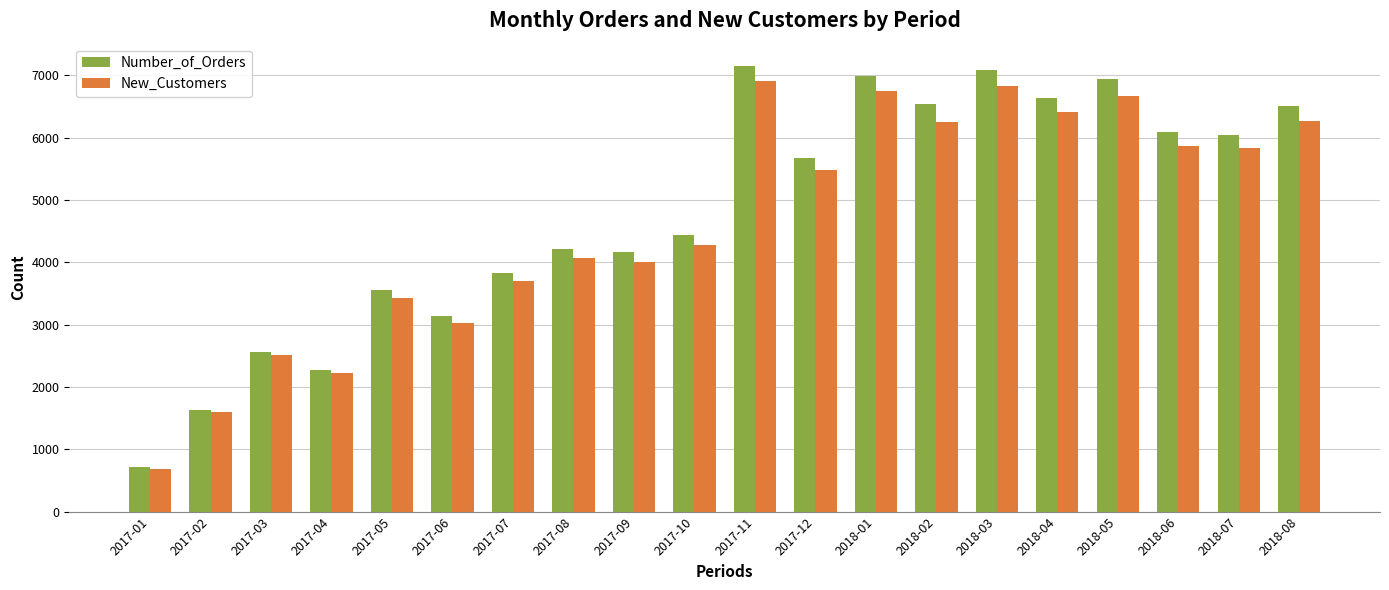

What is the sum of all New_Customers values?

92798